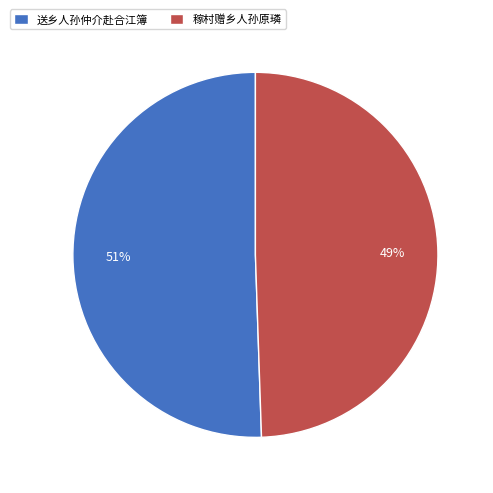

How many slices are in this pie chart?

2